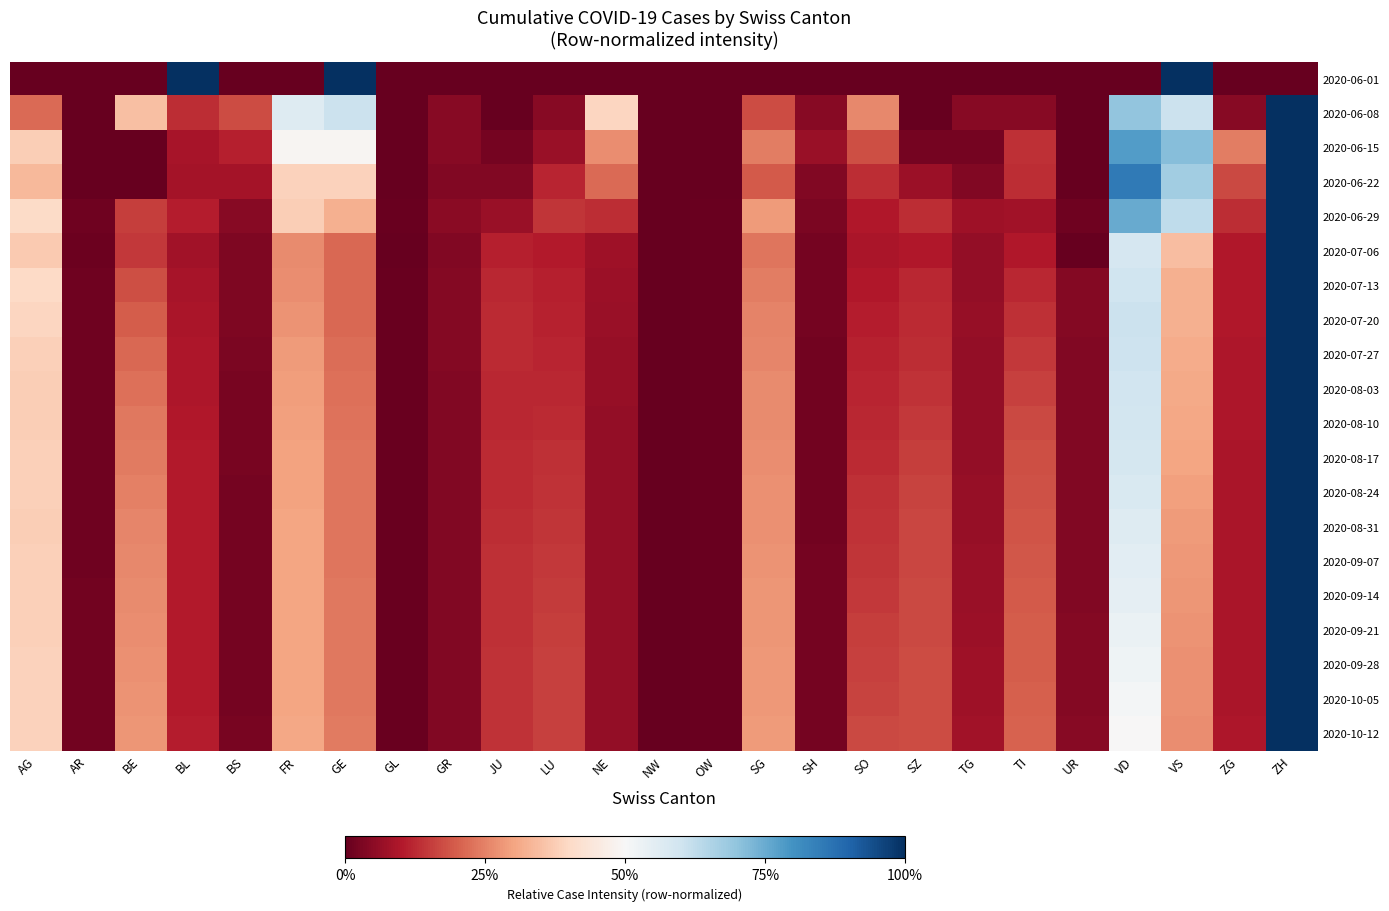

Reading left to right, transcribe all the data shown in this chart.

2020-06-01: AG=0.0	AR=0.0	BE=0.0	BL=1.0	BS=0.0	FR=0.0	GE=1.0	GL=0.0	GR=0.0	JU=0.0	LU=0.0	NE=0.0	NW=0.0	OW=0.0	SG=0.0	SH=0.0	SO=0.0	SZ=0.0	TG=0.0	TI=0.0	UR=0.0	VD=0.0	VS=1.0	ZG=0.0	ZH=0.0
2020-06-08: AG=0.2	AR=0.0	BE=0.3	BL=0.1	BS=0.2	FR=0.6	GE=0.6	GL=0.0	GR=0.0	JU=0.0	LU=0.0	NE=0.4	NW=0.0	OW=0.0	SG=0.2	SH=0.0	SO=0.3	SZ=0.0	TG=0.0	TI=0.0	UR=0.0	VD=0.7	VS=0.6	ZG=0.0	ZH=1.0
2020-06-15: AG=0.4	AR=0.0	BE=0.0	BL=0.1	BS=0.1	FR=0.5	GE=0.5	GL=0.0	GR=0.0	JU=0.0	LU=0.1	NE=0.3	NW=0.0	OW=0.0	SG=0.2	SH=0.1	SO=0.2	SZ=0.0	TG=0.0	TI=0.1	UR=0.0	VD=0.8	VS=0.7	ZG=0.2	ZH=1.0
2020-06-22: AG=0.3	AR=0.0	BE=0.0	BL=0.1	BS=0.1	FR=0.4	GE=0.4	GL=0.0	GR=0.0	JU=0.0	LU=0.1	NE=0.2	NW=0.0	OW=0.0	SG=0.2	SH=0.0	SO=0.1	SZ=0.1	TG=0.0	TI=0.1	UR=0.0	VD=0.9	VS=0.7	ZG=0.2	ZH=1.0
2020-06-29: AG=0.4	AR=0.0	BE=0.2	BL=0.1	BS=0.0	FR=0.4	GE=0.3	GL=0.0	GR=0.0	JU=0.1	LU=0.1	NE=0.1	NW=0.0	OW=0.0	SG=0.3	SH=0.0	SO=0.1	SZ=0.1	TG=0.1	TI=0.1	UR=0.0	VD=0.8	VS=0.6	ZG=0.1	ZH=1.0
2020-07-06: AG=0.4	AR=0.0	BE=0.1	BL=0.1	BS=0.0	FR=0.3	GE=0.2	GL=0.0	GR=0.0	JU=0.1	LU=0.1	NE=0.1	NW=0.0	OW=0.0	SG=0.2	SH=0.0	SO=0.1	SZ=0.1	TG=0.1	TI=0.1	UR=0.0	VD=0.6	VS=0.3	ZG=0.1	ZH=1.0
2020-07-13: AG=0.4	AR=0.0	BE=0.2	BL=0.1	BS=0.0	FR=0.3	GE=0.2	GL=0.0	GR=0.0	JU=0.1	LU=0.1	NE=0.1	NW=0.0	OW=0.0	SG=0.2	SH=0.0	SO=0.1	SZ=0.1	TG=0.1	TI=0.1	UR=0.0	VD=0.6	VS=0.3	ZG=0.1	ZH=1.0
2020-07-20: AG=0.4	AR=0.0	BE=0.2	BL=0.1	BS=0.0	FR=0.3	GE=0.2	GL=0.0	GR=0.0	JU=0.1	LU=0.1	NE=0.1	NW=0.0	OW=0.0	SG=0.2	SH=0.0	SO=0.1	SZ=0.1	TG=0.1	TI=0.1	UR=0.0	VD=0.6	VS=0.3	ZG=0.1	ZH=1.0
2020-07-27: AG=0.4	AR=0.0	BE=0.2	BL=0.1	BS=0.0	FR=0.3	GE=0.2	GL=0.0	GR=0.0	JU=0.1	LU=0.1	NE=0.1	NW=0.0	OW=0.0	SG=0.3	SH=0.0	SO=0.1	SZ=0.1	TG=0.1	TI=0.1	UR=0.0	VD=0.6	VS=0.3	ZG=0.1	ZH=1.0
2020-08-03: AG=0.4	AR=0.0	BE=0.2	BL=0.1	BS=0.0	FR=0.3	GE=0.2	GL=0.0	GR=0.0	JU=0.1	LU=0.1	NE=0.1	NW=0.0	OW=0.0	SG=0.3	SH=0.0	SO=0.1	SZ=0.1	TG=0.1	TI=0.2	UR=0.0	VD=0.6	VS=0.3	ZG=0.1	ZH=1.0
2020-08-10: AG=0.4	AR=0.0	BE=0.2	BL=0.1	BS=0.0	FR=0.3	GE=0.2	GL=0.0	GR=0.0	JU=0.1	LU=0.1	NE=0.1	NW=0.0	OW=0.0	SG=0.3	SH=0.0	SO=0.1	SZ=0.1	TG=0.1	TI=0.2	UR=0.0	VD=0.6	VS=0.3	ZG=0.1	ZH=1.0
2020-08-17: AG=0.4	AR=0.0	BE=0.2	BL=0.1	BS=0.0	FR=0.3	GE=0.2	GL=0.0	GR=0.0	JU=0.1	LU=0.1	NE=0.1	NW=0.0	OW=0.0	SG=0.3	SH=0.0	SO=0.1	SZ=0.2	TG=0.1	TI=0.2	UR=0.0	VD=0.6	VS=0.3	ZG=0.1	ZH=1.0
2020-08-24: AG=0.4	AR=0.0	BE=0.2	BL=0.1	BS=0.0	FR=0.3	GE=0.2	GL=0.0	GR=0.0	JU=0.1	LU=0.1	NE=0.1	NW=0.0	OW=0.0	SG=0.3	SH=0.0	SO=0.1	SZ=0.2	TG=0.1	TI=0.2	UR=0.0	VD=0.6	VS=0.3	ZG=0.1	ZH=1.0
2020-08-31: AG=0.4	AR=0.0	BE=0.3	BL=0.1	BS=0.0	FR=0.3	GE=0.2	GL=0.0	GR=0.0	JU=0.1	LU=0.1	NE=0.1	NW=0.0	OW=0.0	SG=0.3	SH=0.0	SO=0.1	SZ=0.2	TG=0.1	TI=0.2	UR=0.0	VD=0.6	VS=0.3	ZG=0.1	ZH=1.0
2020-09-07: AG=0.4	AR=0.0	BE=0.3	BL=0.1	BS=0.0	FR=0.3	GE=0.2	GL=0.0	GR=0.0	JU=0.1	LU=0.1	NE=0.1	NW=0.0	OW=0.0	SG=0.3	SH=0.0	SO=0.1	SZ=0.2	TG=0.1	TI=0.2	UR=0.0	VD=0.6	VS=0.3	ZG=0.1	ZH=1.0
2020-09-14: AG=0.4	AR=0.0	BE=0.3	BL=0.1	BS=0.0	FR=0.3	GE=0.2	GL=0.0	GR=0.0	JU=0.1	LU=0.2	NE=0.1	NW=0.0	OW=0.0	SG=0.3	SH=0.0	SO=0.1	SZ=0.2	TG=0.1	TI=0.2	UR=0.0	VD=0.5	VS=0.3	ZG=0.1	ZH=1.0
2020-09-21: AG=0.4	AR=0.0	BE=0.3	BL=0.1	BS=0.0	FR=0.3	GE=0.2	GL=0.0	GR=0.0	JU=0.1	LU=0.2	NE=0.1	NW=0.0	OW=0.0	SG=0.3	SH=0.0	SO=0.2	SZ=0.2	TG=0.1	TI=0.2	UR=0.0	VD=0.5	VS=0.3	ZG=0.1	ZH=1.0
2020-09-28: AG=0.4	AR=0.0	BE=0.3	BL=0.1	BS=0.0	FR=0.3	GE=0.2	GL=0.0	GR=0.0	JU=0.1	LU=0.2	NE=0.1	NW=0.0	OW=0.0	SG=0.3	SH=0.0	SO=0.2	SZ=0.2	TG=0.1	TI=0.2	UR=0.0	VD=0.5	VS=0.3	ZG=0.1	ZH=1.0
2020-10-05: AG=0.4	AR=0.0	BE=0.3	BL=0.1	BS=0.0	FR=0.3	GE=0.2	GL=0.0	GR=0.0	JU=0.1	LU=0.2	NE=0.1	NW=0.0	OW=0.0	SG=0.3	SH=0.0	SO=0.2	SZ=0.2	TG=0.1	TI=0.2	UR=0.0	VD=0.5	VS=0.3	ZG=0.1	ZH=1.0
2020-10-12: AG=0.4	AR=0.0	BE=0.3	BL=0.1	BS=0.0	FR=0.3	GE=0.2	GL=0.0	GR=0.0	JU=0.1	LU=0.2	NE=0.1	NW=0.0	OW=0.0	SG=0.3	SH=0.0	SO=0.2	SZ=0.2	TG=0.1	TI=0.2	UR=0.0	VD=0.5	VS=0.3	ZG=0.1	ZH=1.0